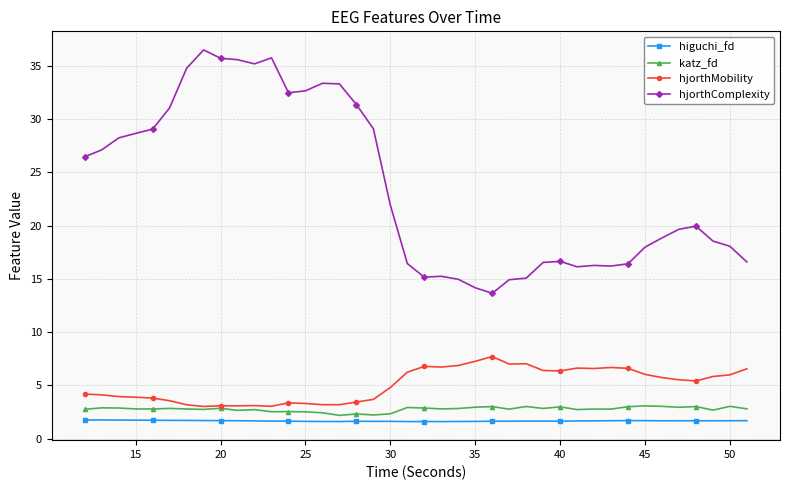

True or false: hjorthComplexity and hjorthMobility intersect in this chart.

False